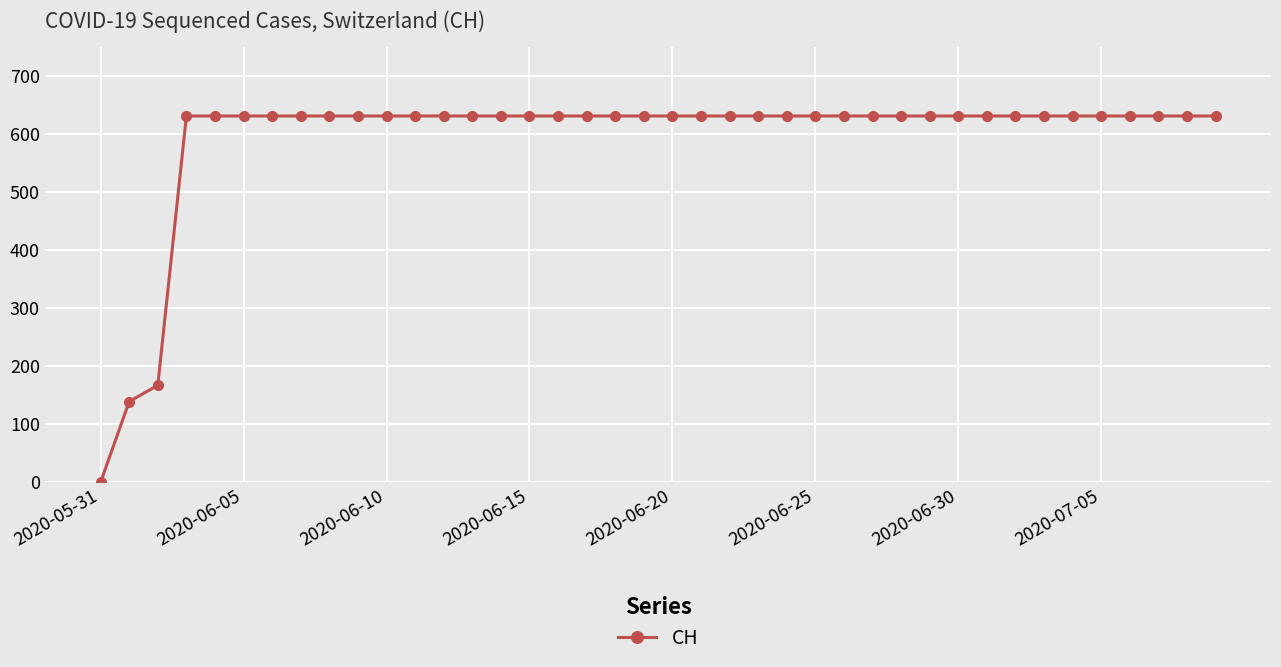

What is the value of the 20th point from the left?

631